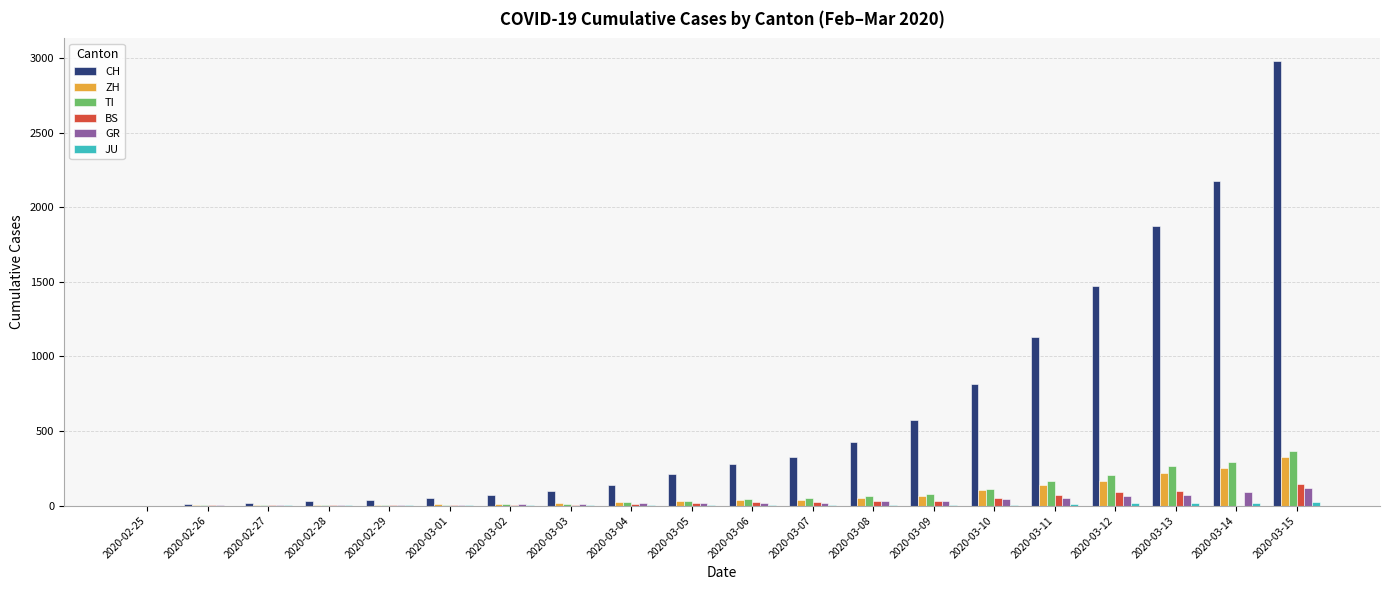

At which category is the sum across all series the highest?

2020-03-15